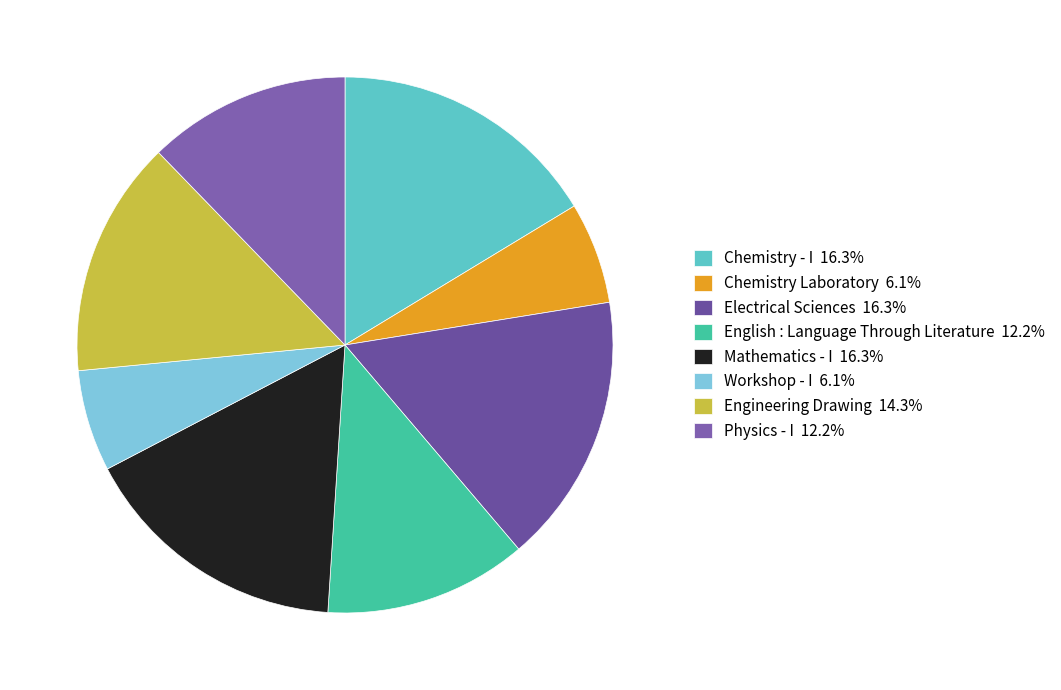

How many slices are in this pie chart?

8